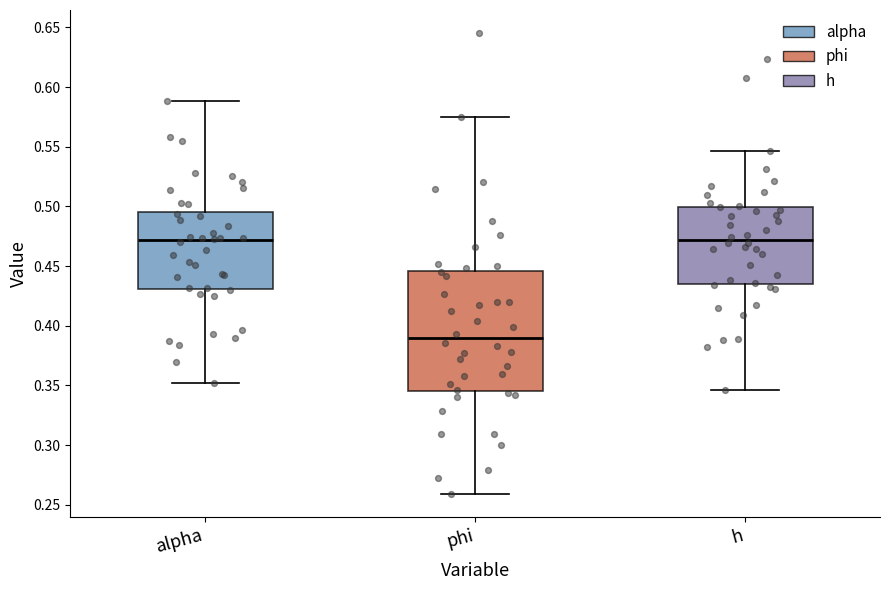

Comparing the boxes themselves (not the whiskers), which one is the tallest?

phi